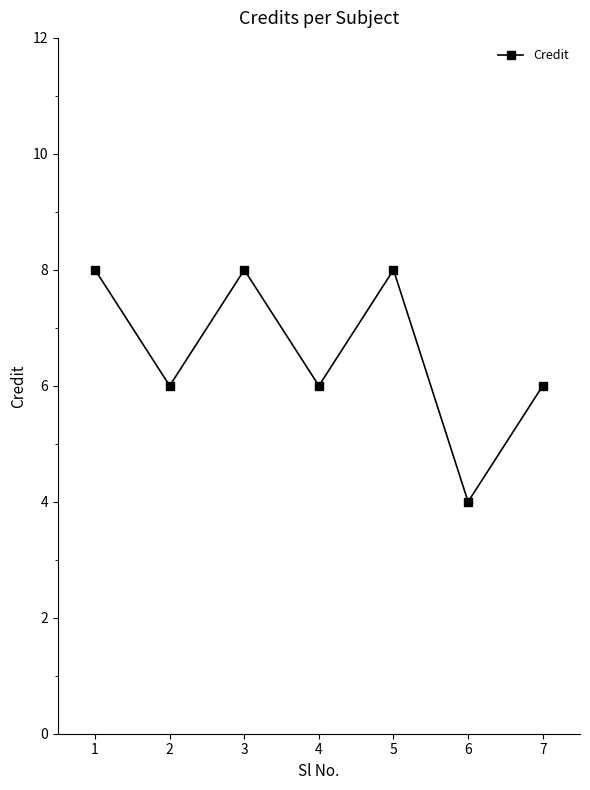

Count the values in the range 6 to 8.

6